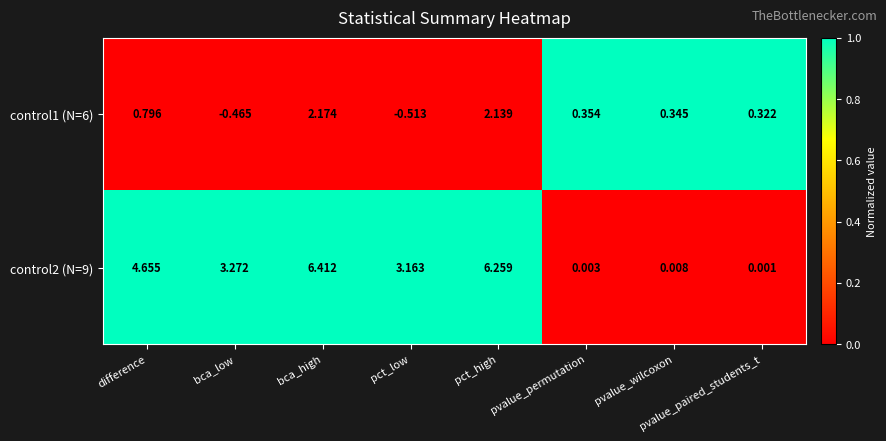

At which category does the chart reach its minimum across all series?

pct_low